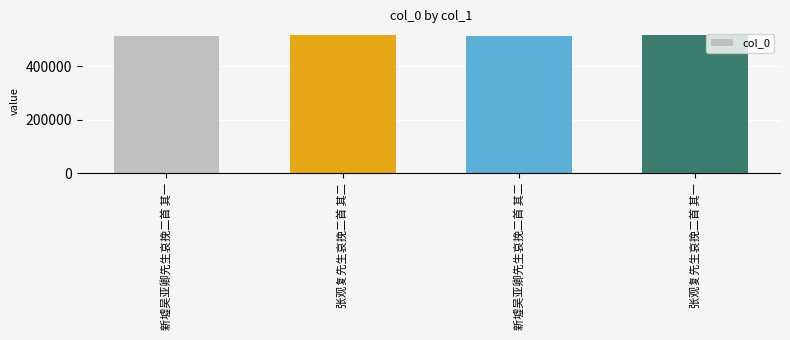

The value at 张观复先生哀挽二首 其二 is 517069. True or false?

True